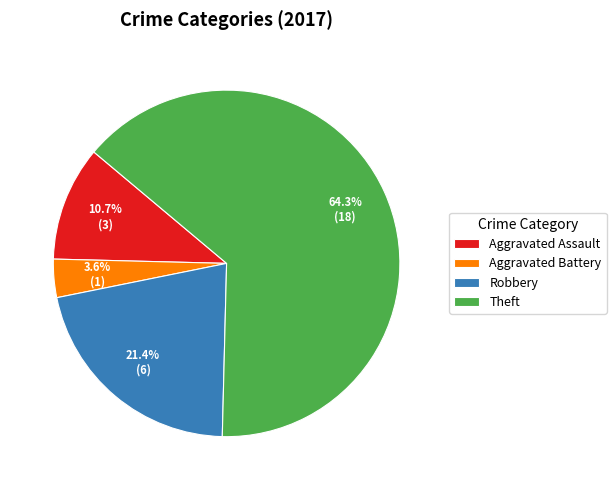

How much of the chart is everything except Aggravated Battery?

96.4%